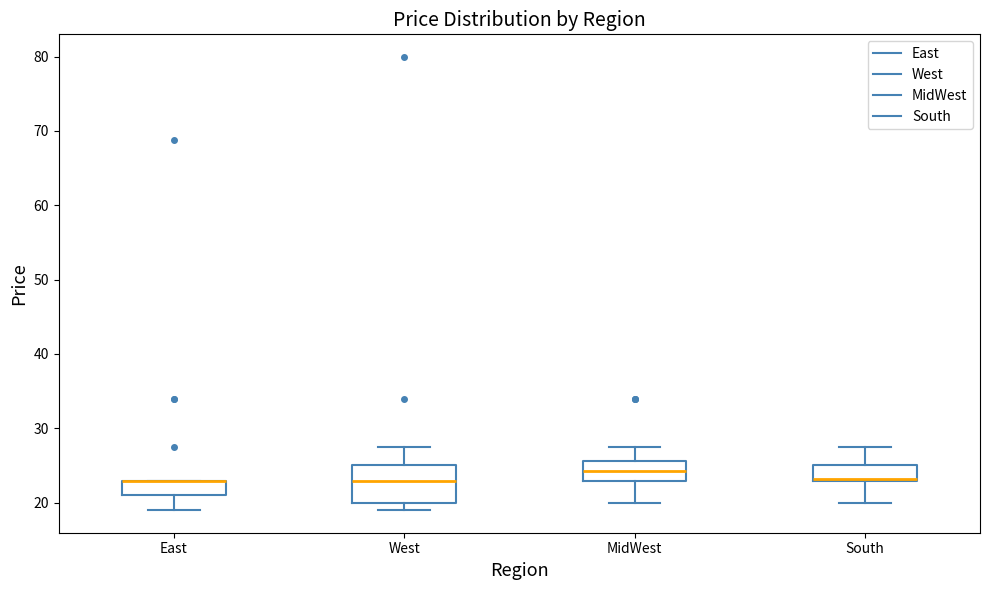

Where does the lower whisker of the box for South end on the y-axis? The values are not printed on the chart, so give them approximately, as read against the axis.

20